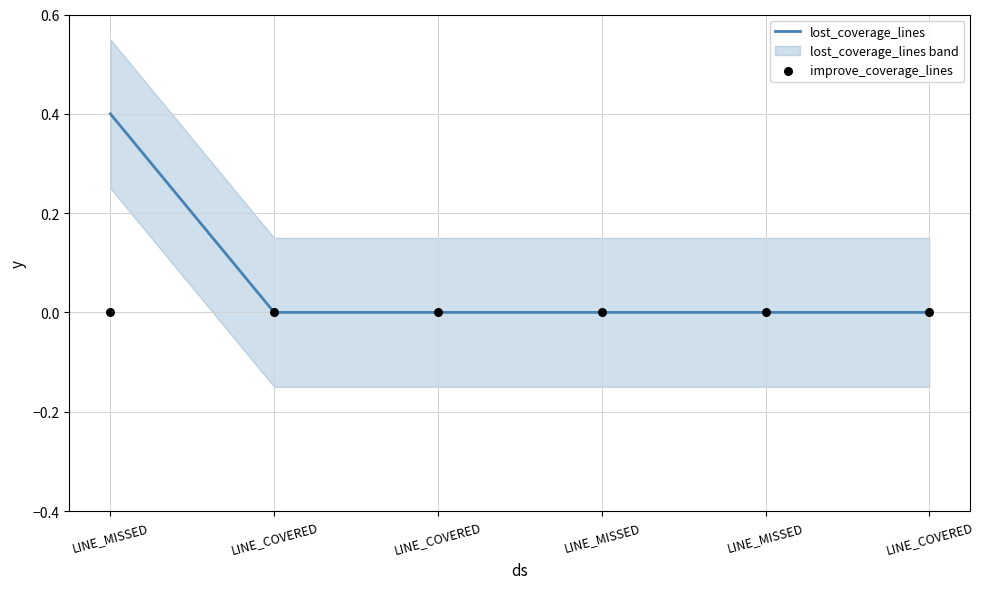

Which series has the largest Y range (max minus min)?

lost_coverage_lines